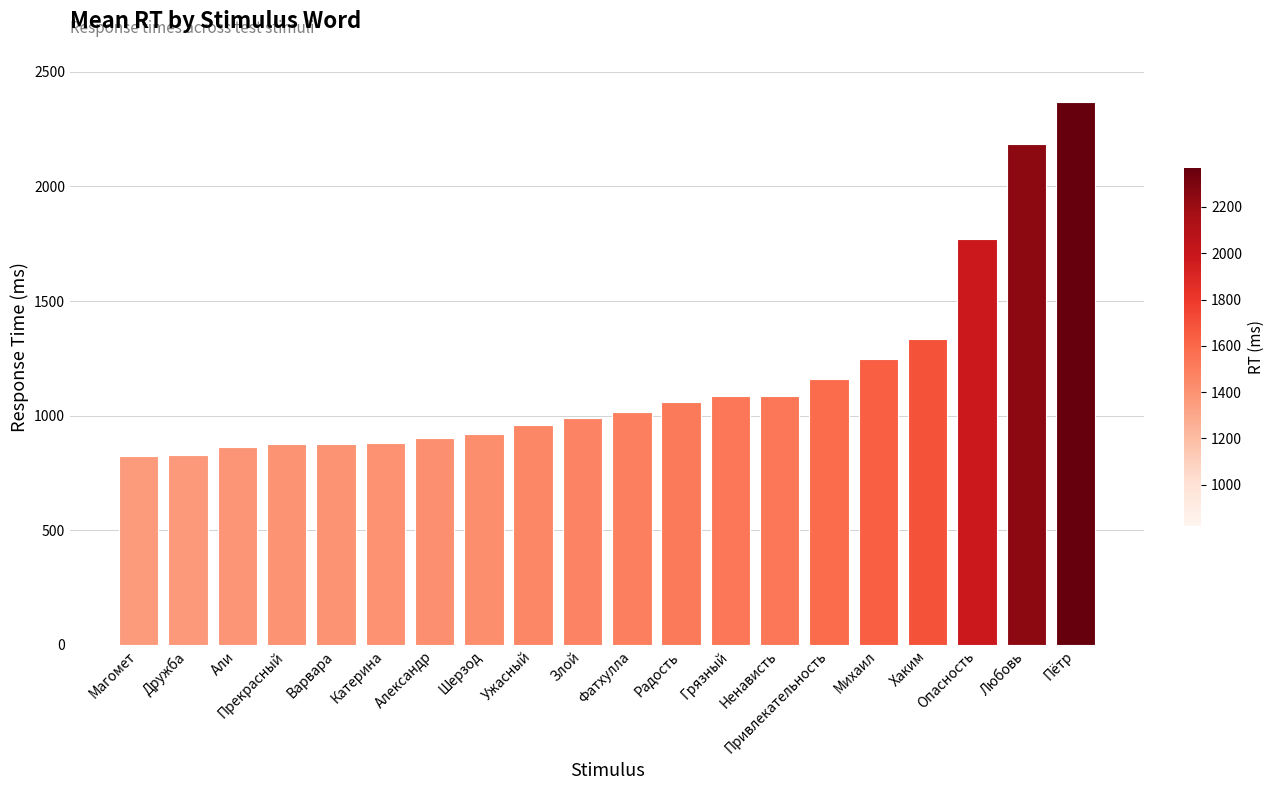

Where is the data nearest to the value 1595?

Опасность